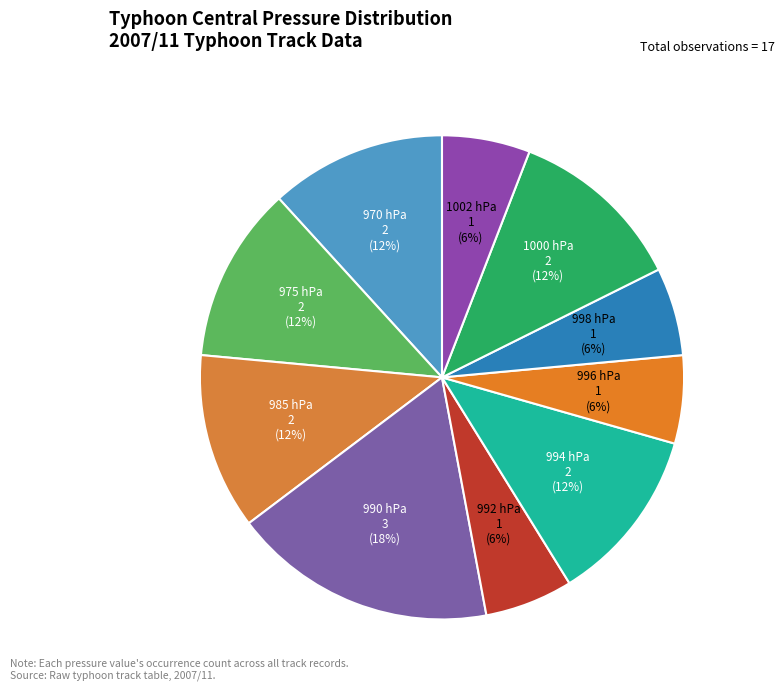

Is it true that 996 hPa is 1% of the pie?

False